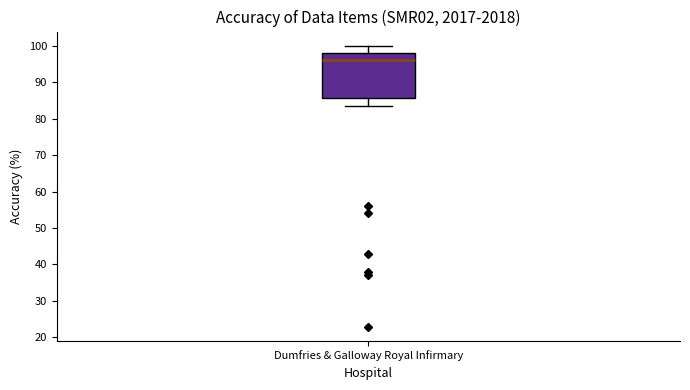

Where does the median line of the box for Dumfries & Galloway Royal Infirmary sit on the y-axis? The values are not printed on the chart, so give them approximately, as read against the axis.

96